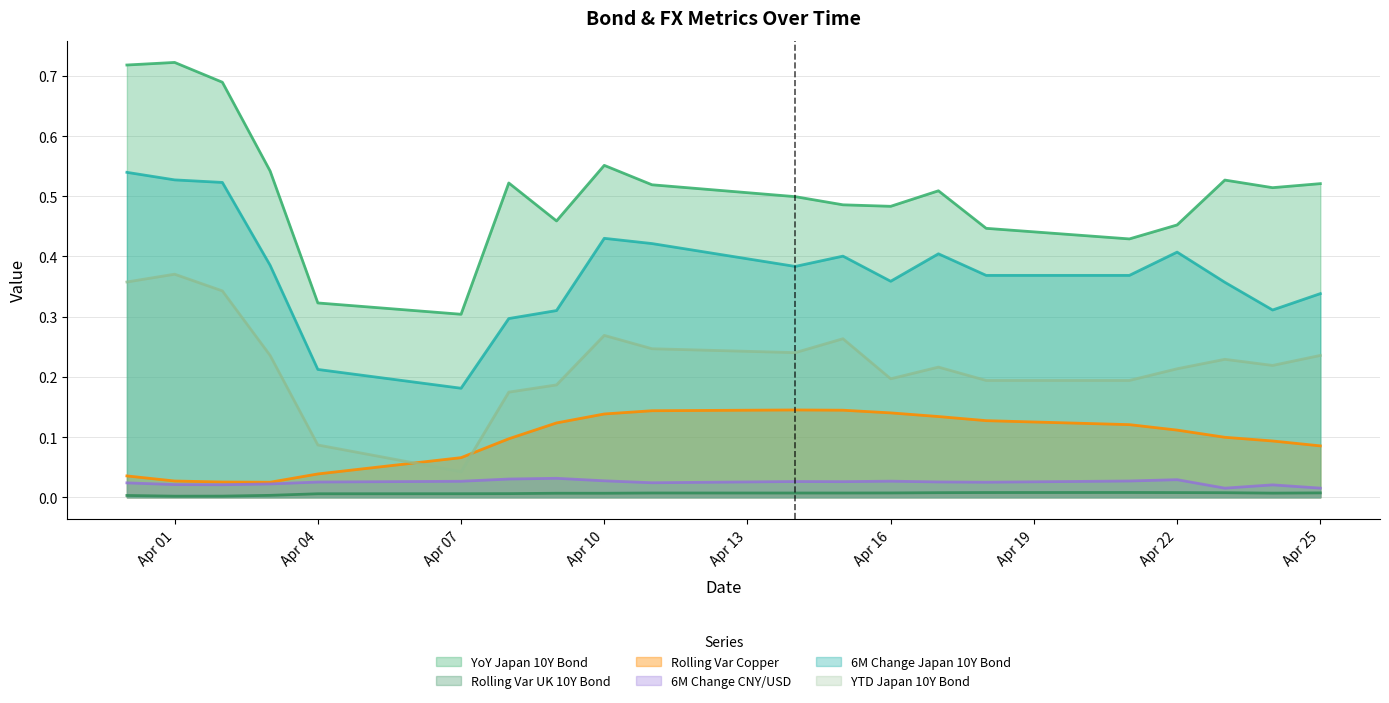

At how many categories does at least one series exceed 0?

20